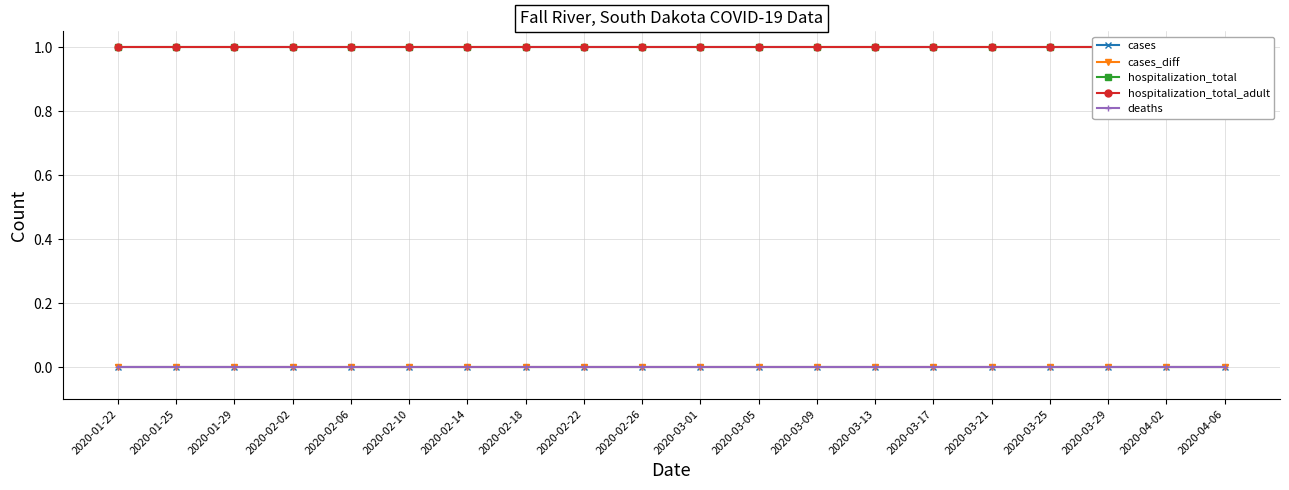

What is the total value across all series at 2020-03-05?

2